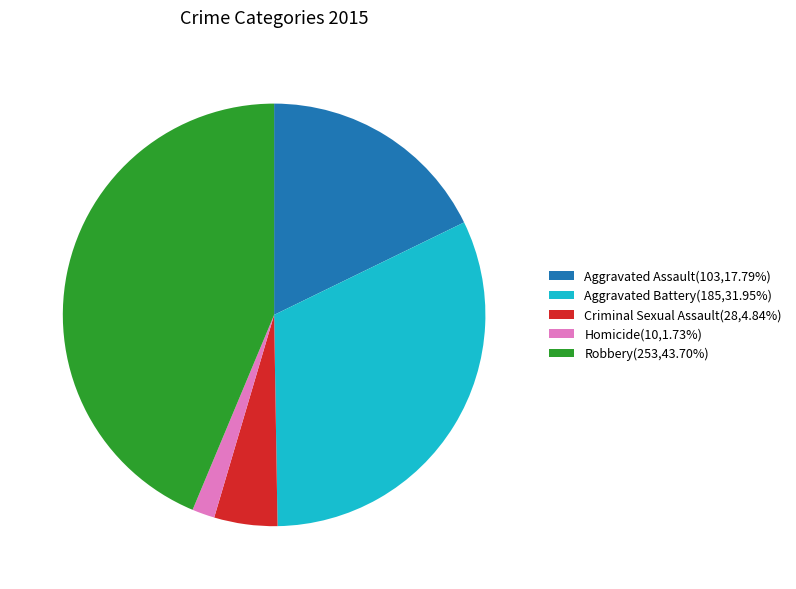

Which slice is the smallest?

Homicide